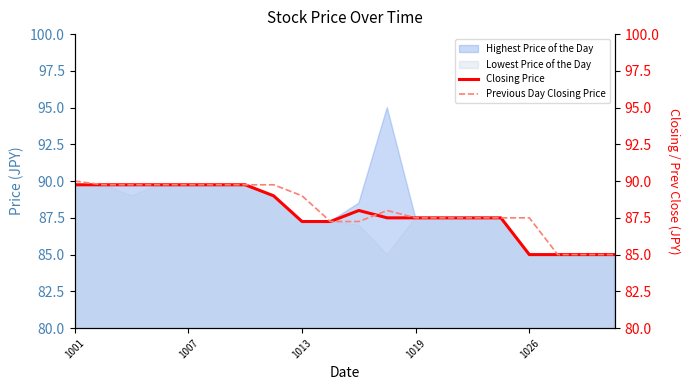

Is the value of Highest Price of the Day at 1001 greater than the value of Lowest Price of the Day at 1013?

Yes